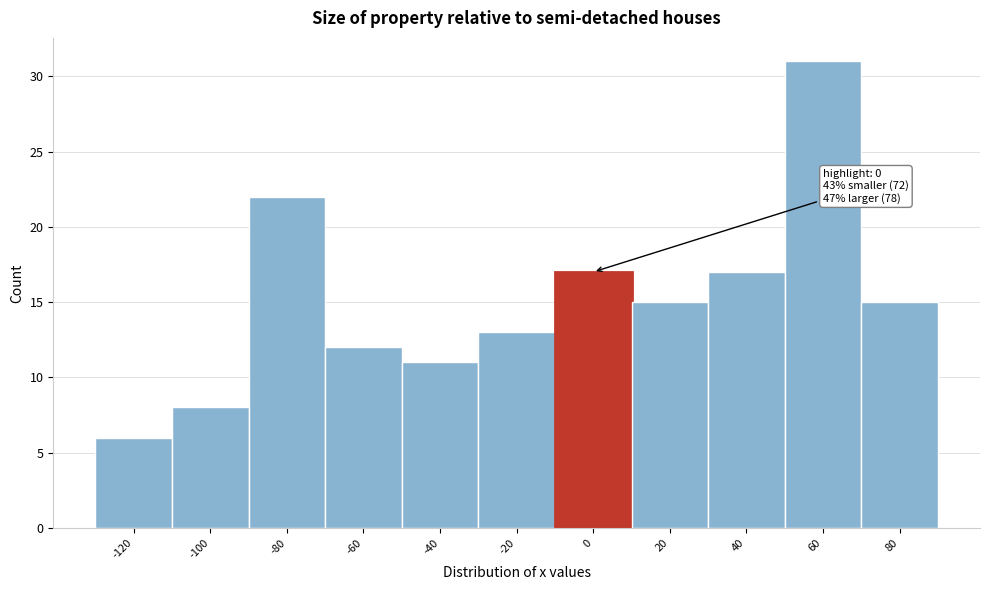

Reading left to right, extract all data points from this chart.

6	8	22	12	11	13	17	15	17	31	15